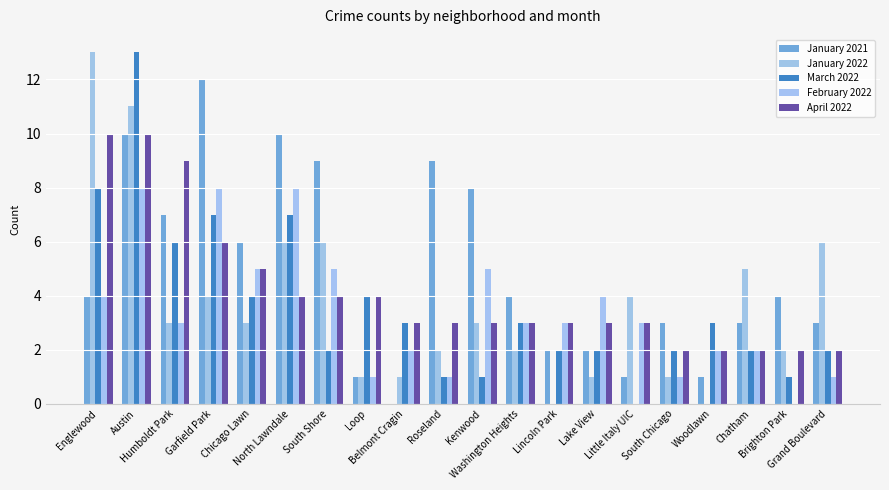

List the series in order of their peak value, lowest first.

February 2022, April 2022, January 2021, January 2022, March 2022